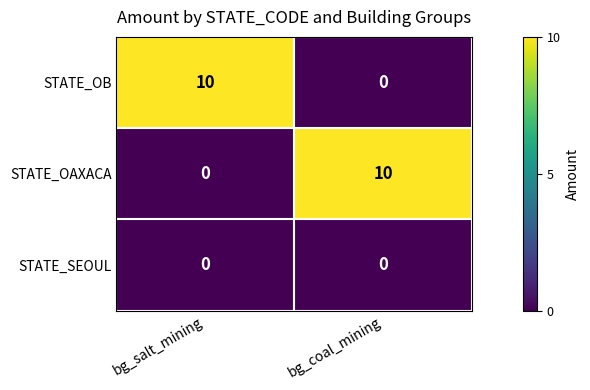

What is the average value of the STATE_OB series?

5